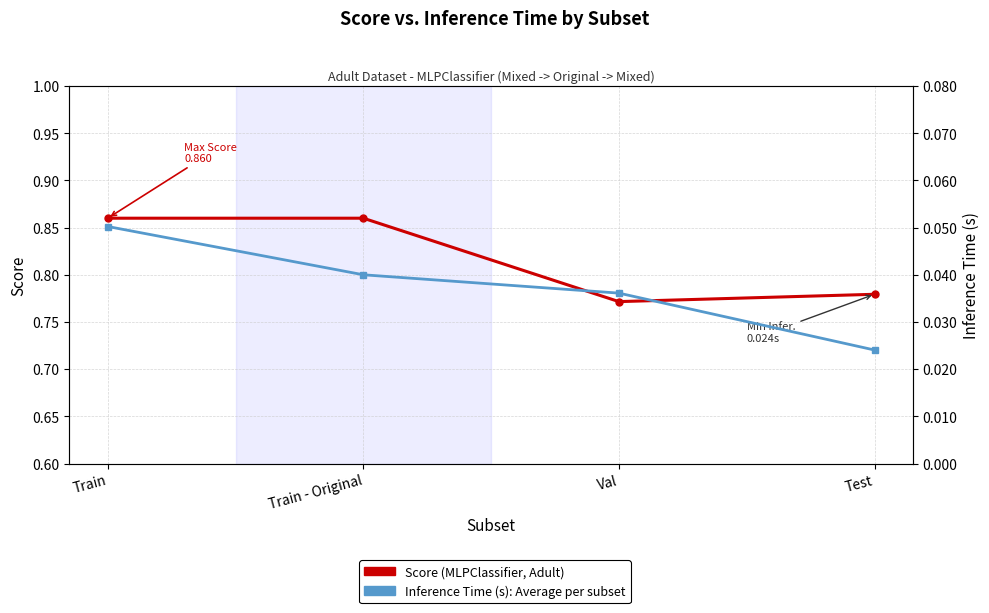

Rank the series by their maximum value, from highest to lowest.

Score, Inference Time (s)